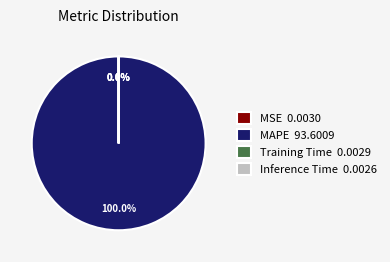

Which slice represents more than half of the pie?

MAPE